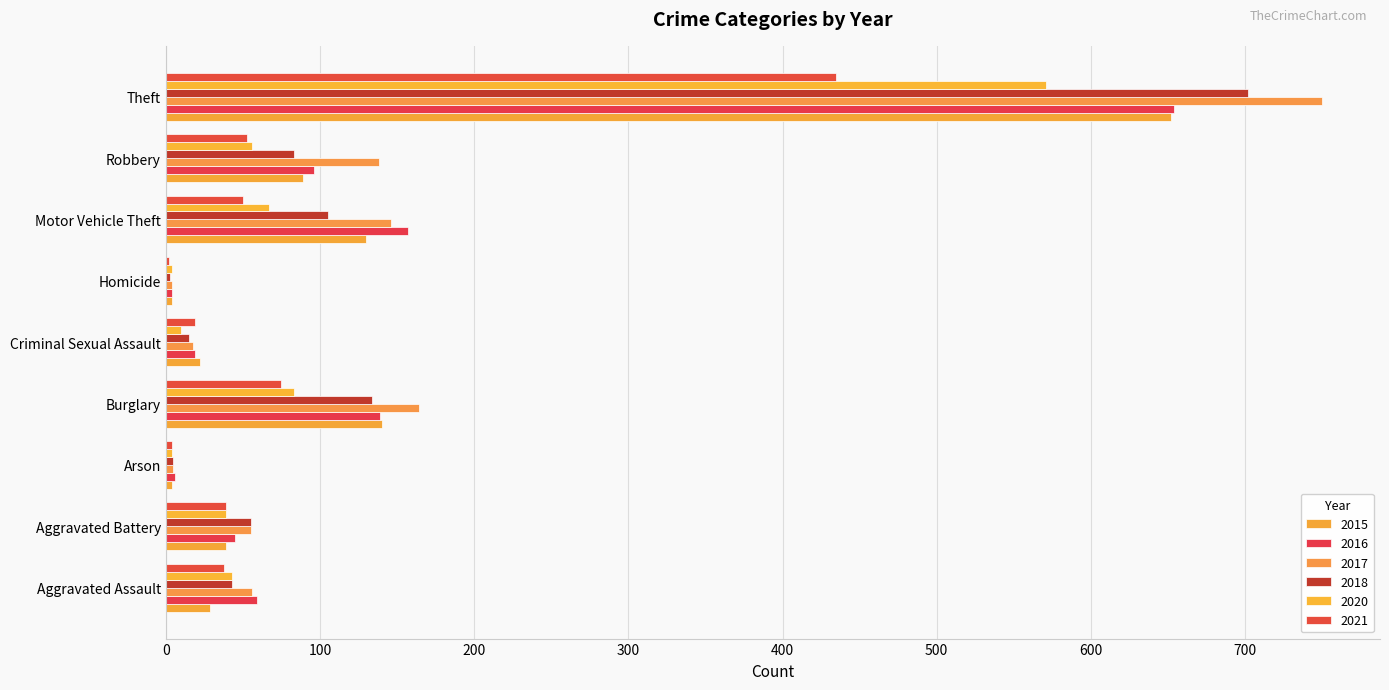

What is the sum of all 2015 values?

1109